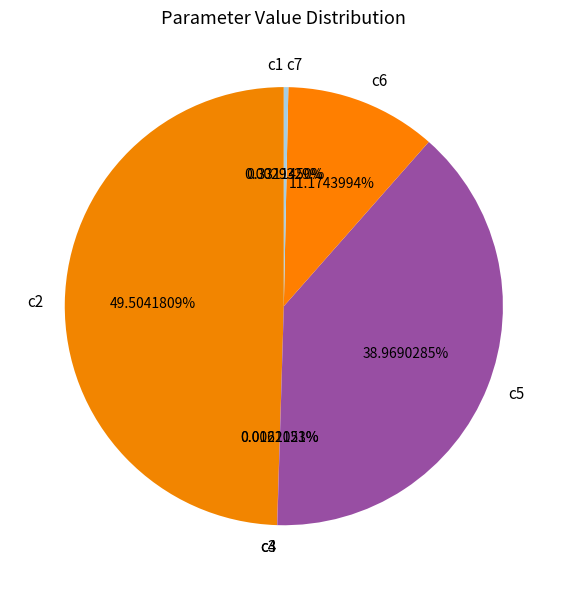

Do c6 and c7 together represent more than half of the pie?

No